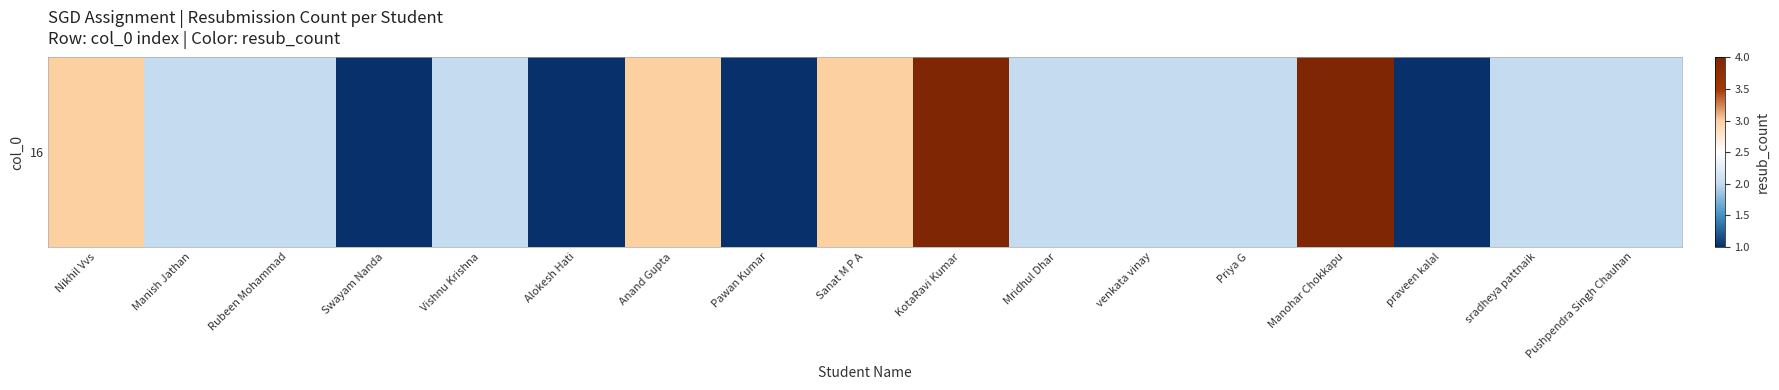

What is the difference between the values at KotaRavi Kumar and venkata vinay?

2